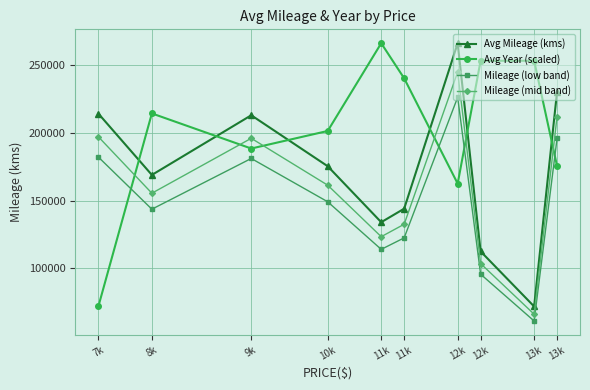

Rank the series by their maximum value, from lowest to highest.

Mileage (low band), Mileage (mid band), Avg Mileage (kms), Avg Year (scaled)